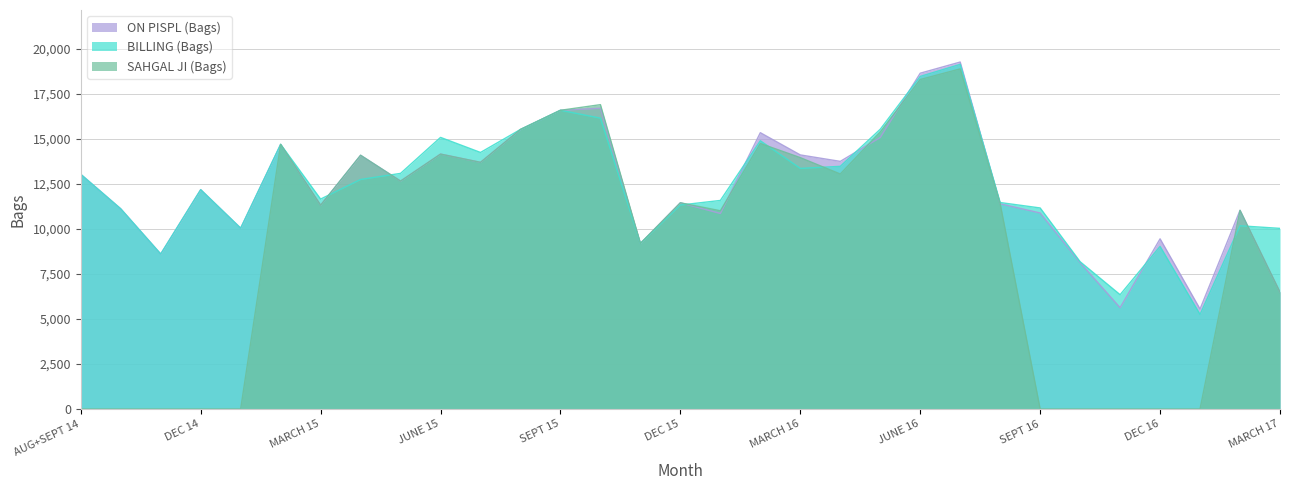

Where do BILLING (Bags) and ON PISPL (Bags) first cross each other?

MARCH 15 and APRIL 15